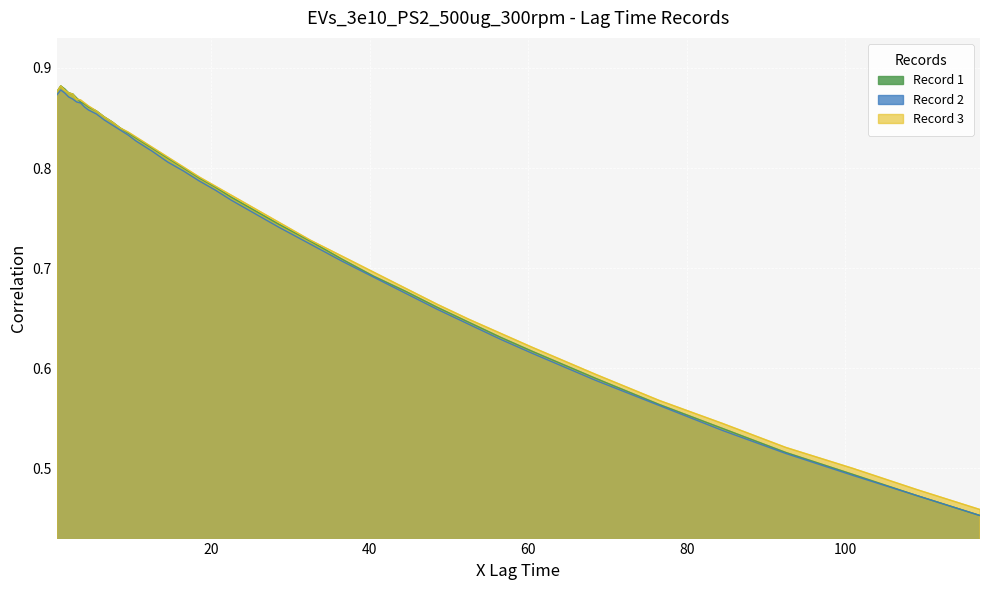

Does the chart display data point markers on the line(s)?

No